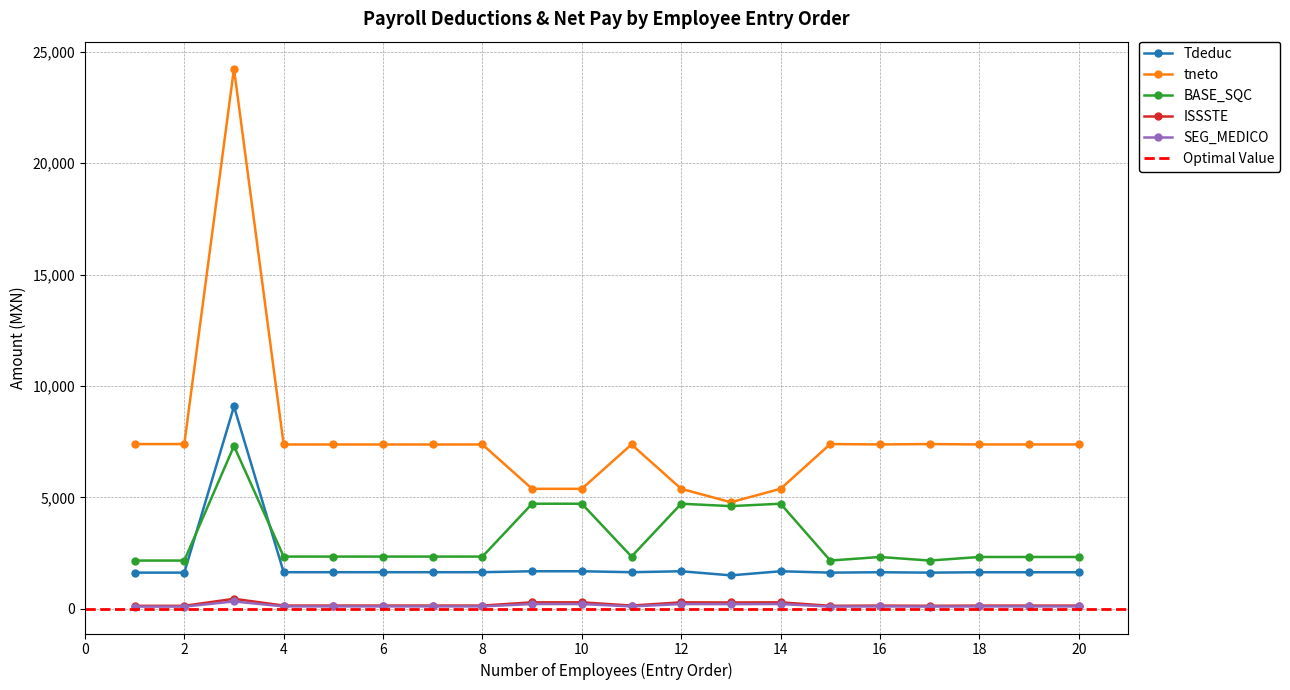

At how many categories does at least one series exceed 9805?

1